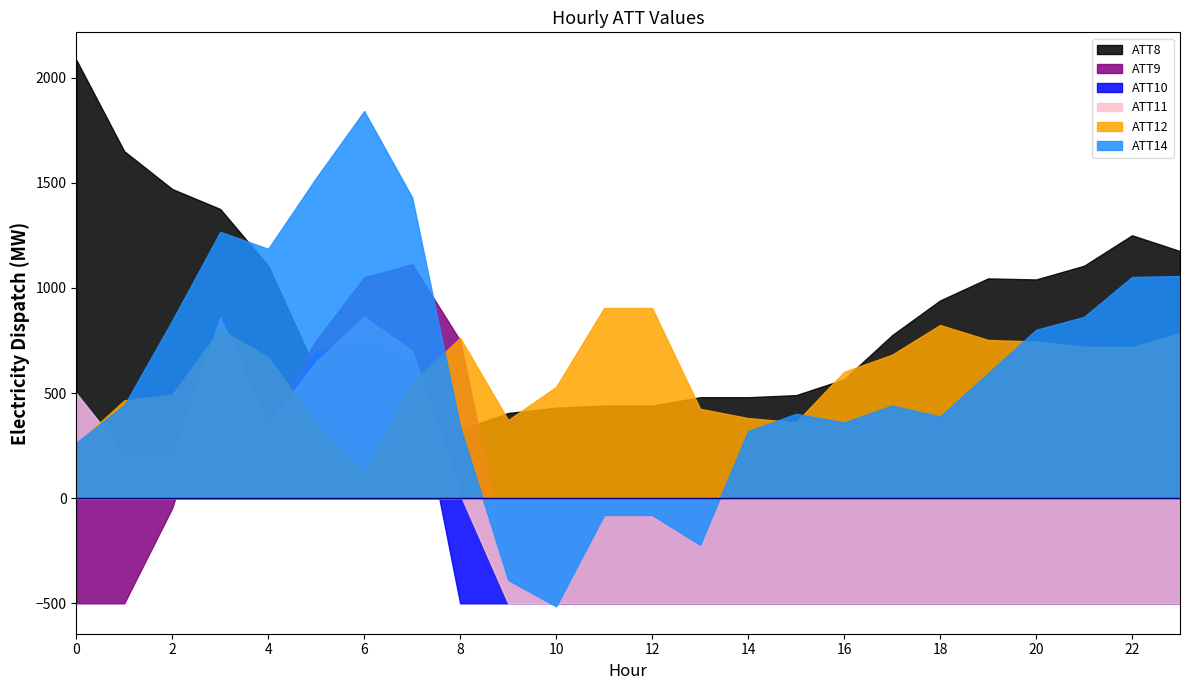

What is the difference between the maximum and minimum values in the ATT9 series?

1612.5